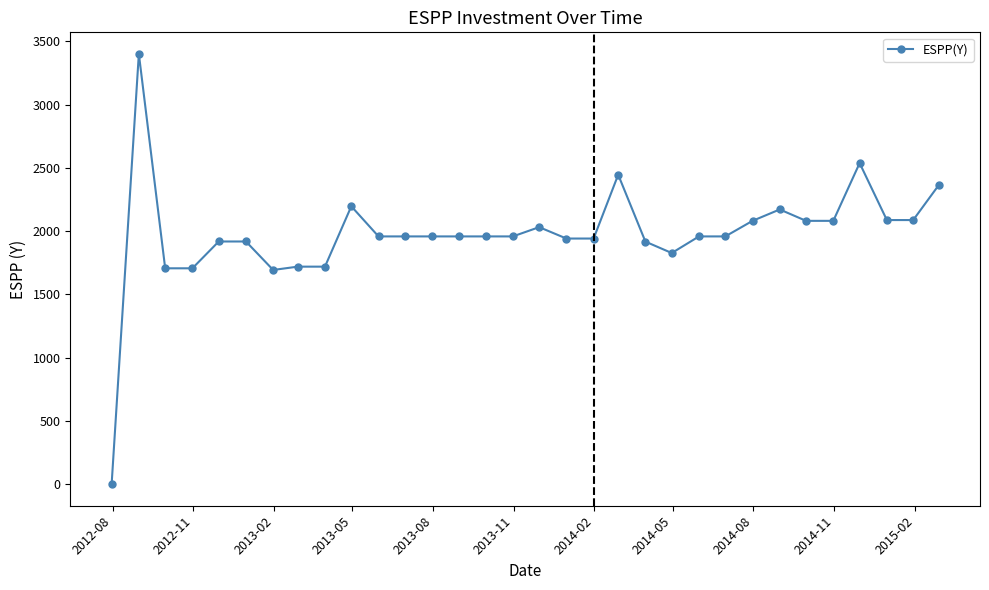

True or false: there are more than 0 points higher than both neighbors.

True